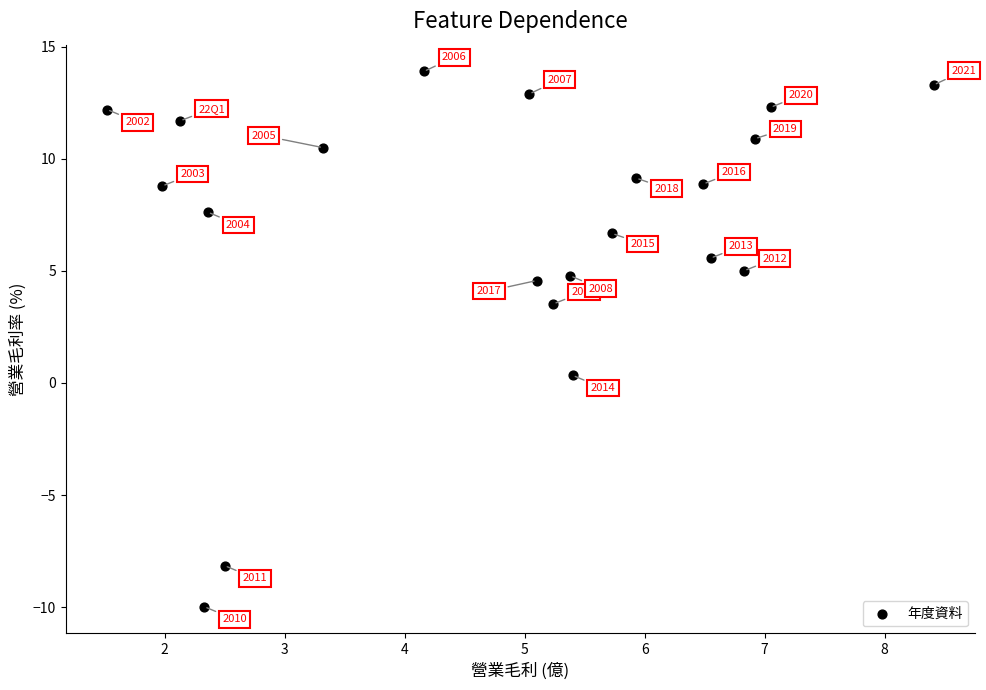

What is the range of Y values (max minus min)?

23.9